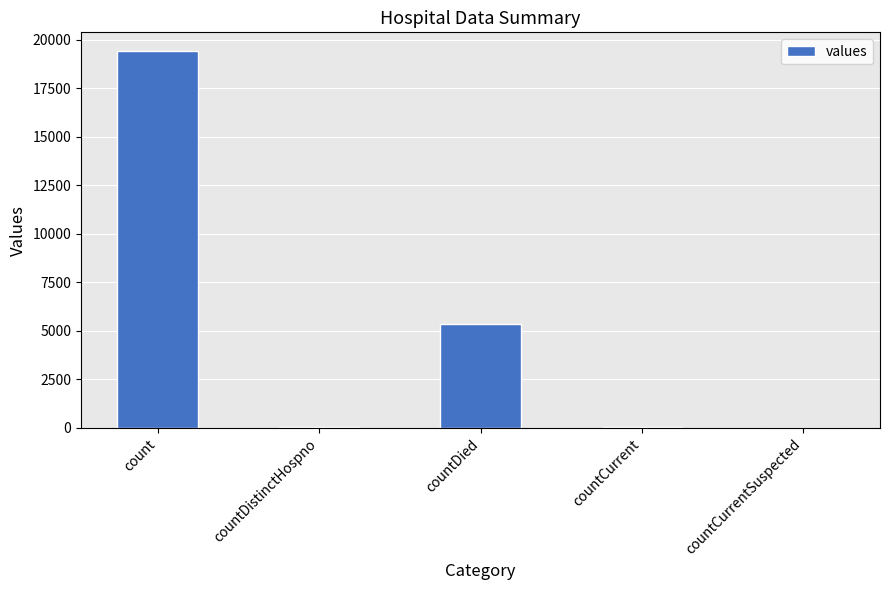

What is the ratio of the value at count to the value at countDied?

3.6